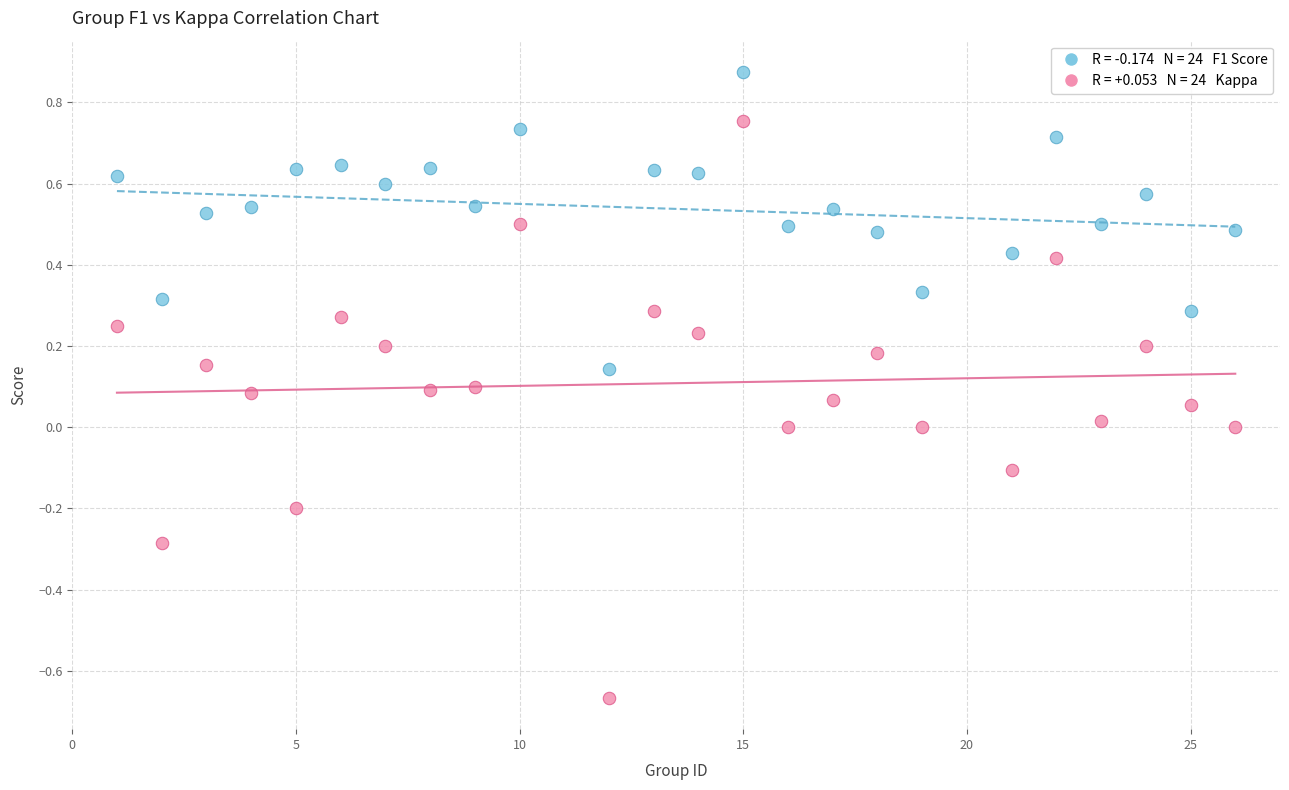

Across all data points, what is the range of X values (max minus min)?

25.0